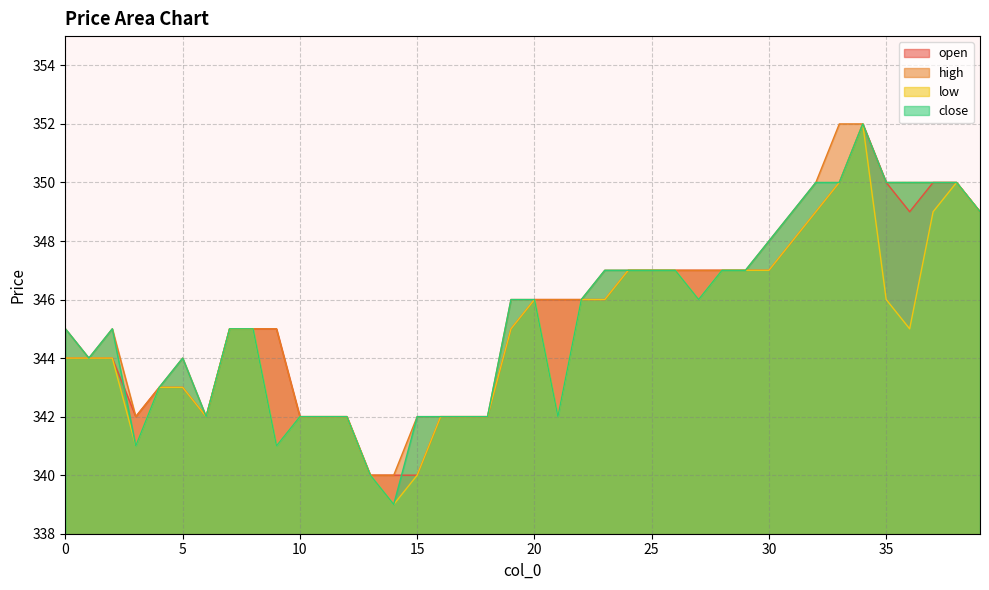

Reading left to right, transcribe all the data shown in this chart.

close: 345	344	345	341	343	344	342	345	345	341	342	342	342	340	339	342	342	342	342	346	346	342	346	347	347	347	347	346	347	347	348	349	350	350	352	350	350	350	350	349
high: 345	344	345	342	343	344	342	345	345	345	342	342	342	340	340	342	342	342	342	346	346	346	346	347	347	347	347	347	347	347	348	349	350	352	352	350	350	350	350	349
low: 344	344	344	341	343	343	342	345	345	341	342	342	342	340	339	340	342	342	342	345	346	342	346	346	347	347	347	346	347	347	347	348	349	350	352	346	345	349	350	349
open: 344	344	344	342	343	343	342	345	345	345	342	342	342	340	340	340	342	342	342	345	346	346	346	346	347	347	347	347	347	347	347	348	349	350	352	350	349	350	350	349